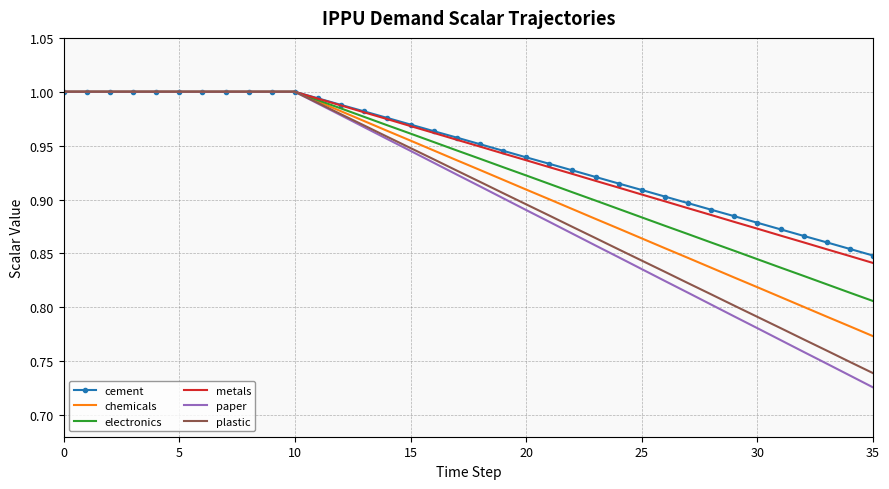

Which series has the largest range (max minus min)?

paper